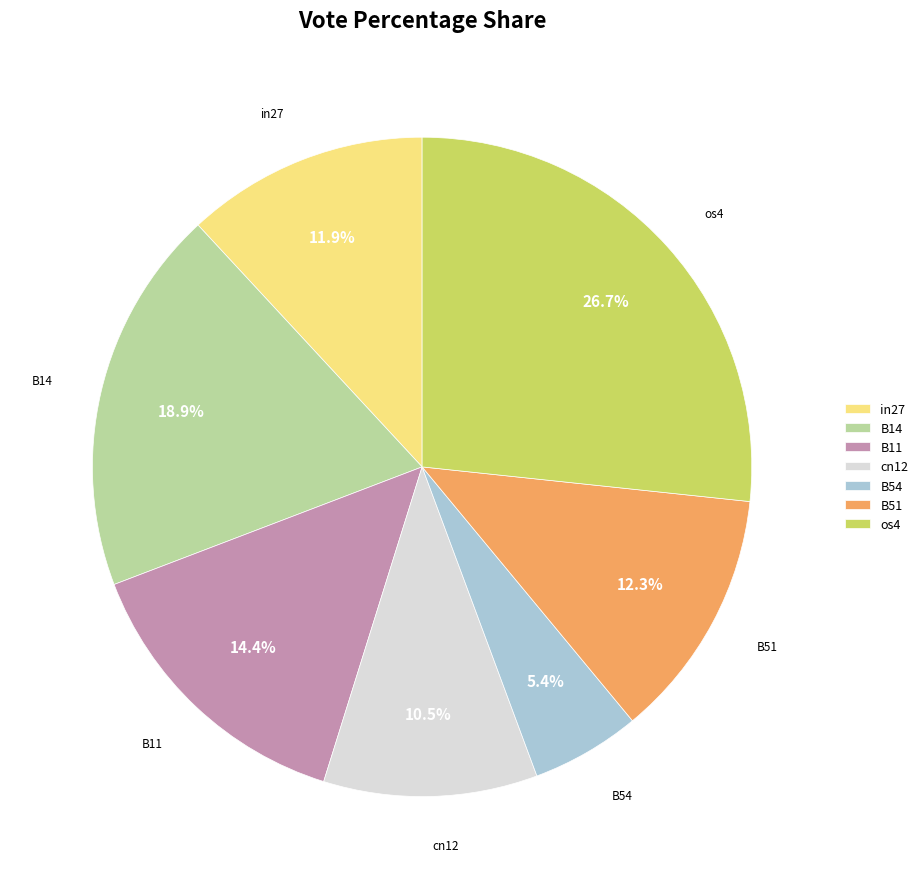

To the nearest percent, what is the difference between the largest and smallest slice percentages?

21%